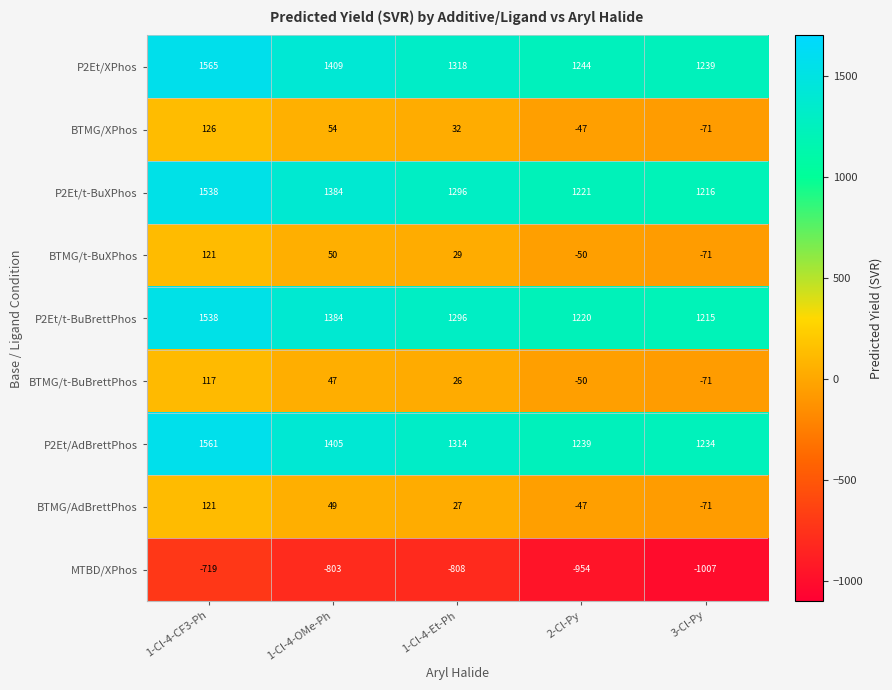

At which label does MTBD/XPhos first exceed -808?

1-Cl-4-CF3-Ph